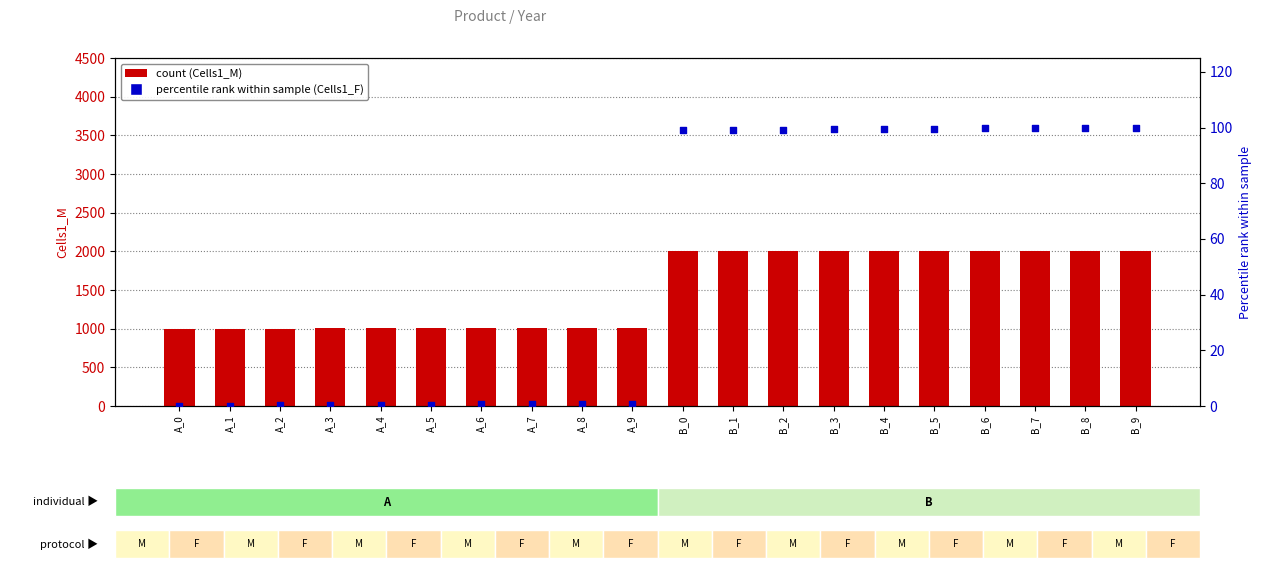

At how many categories does at least one series exceed 1853?

10